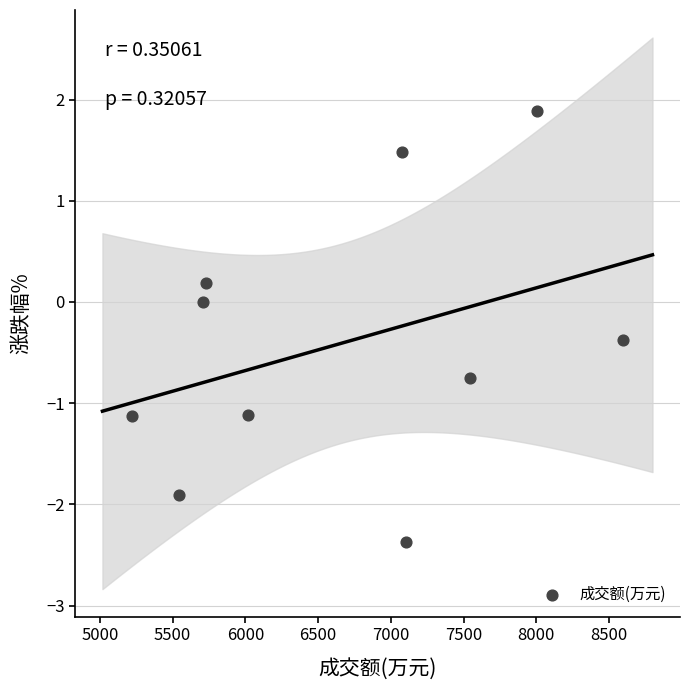

What is the average X value?

6654.6